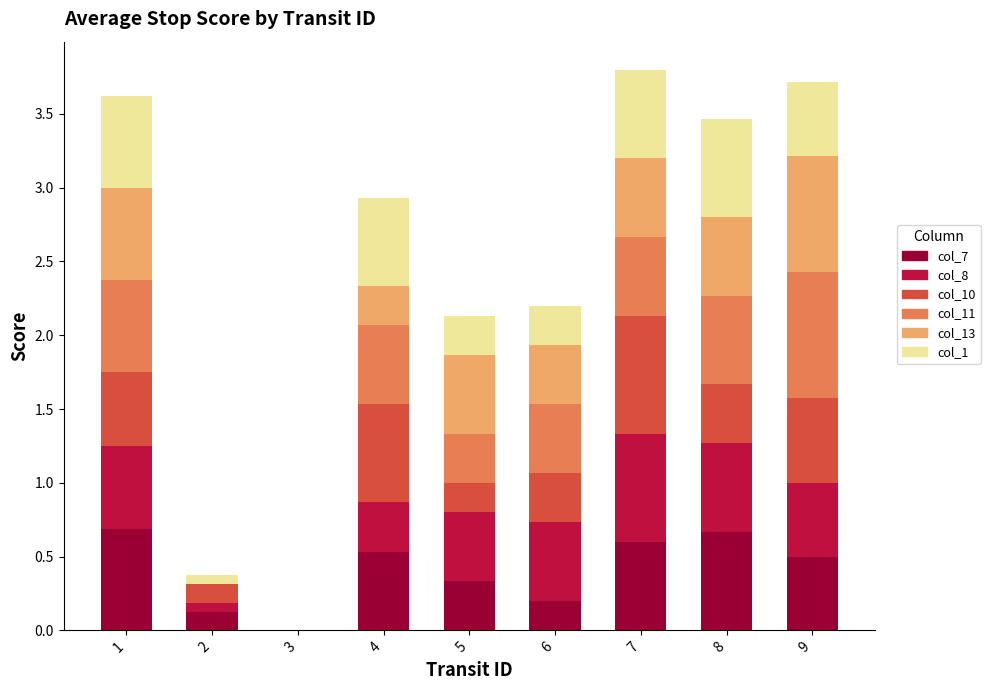

Is it true that col_7 equals 0.6 at 7?

True